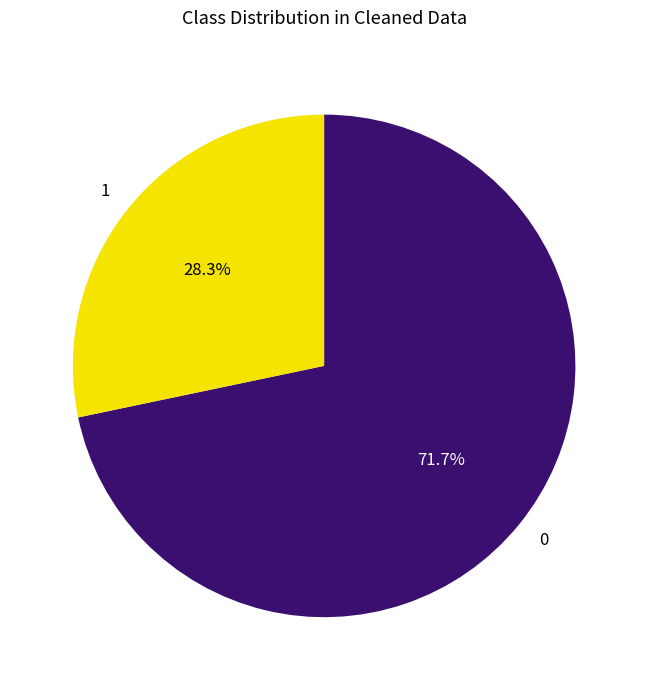

What portion of the pie excludes 0?

28.3%